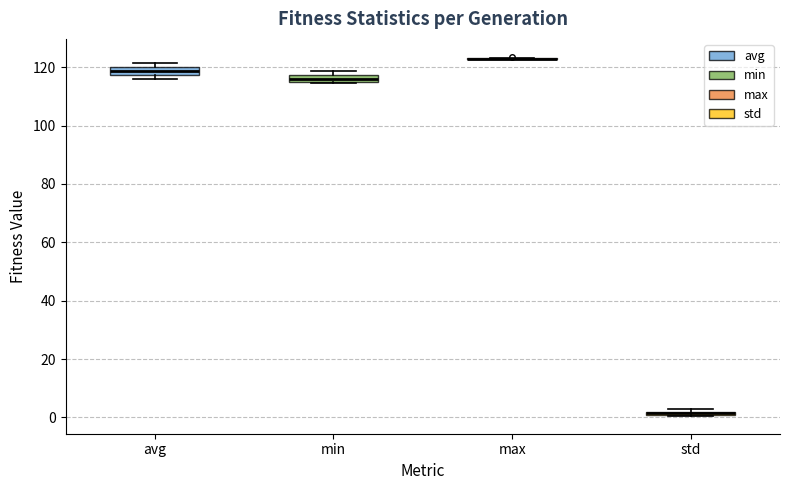

Where is the lower edge of the box for min on the y-axis? The values are not printed on the chart, so give them approximately, as read against the axis.

116